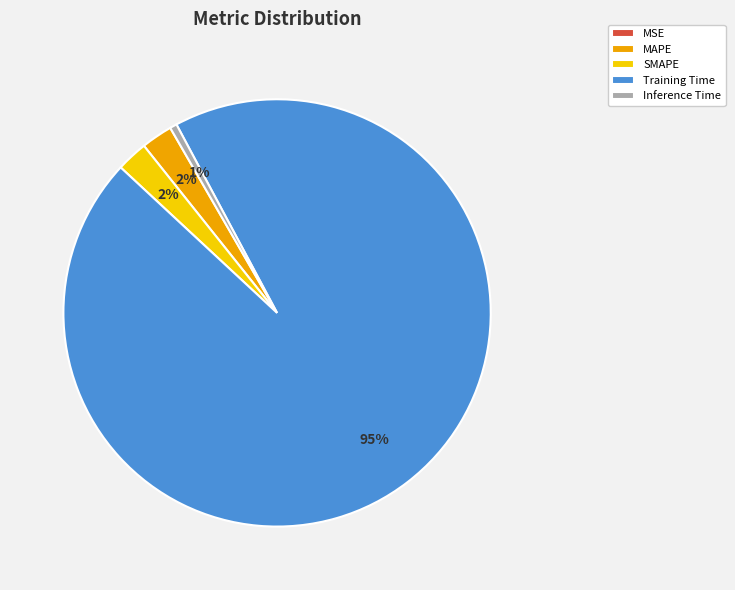

Is the sum of SMAPE and MAPE greater than half?

No